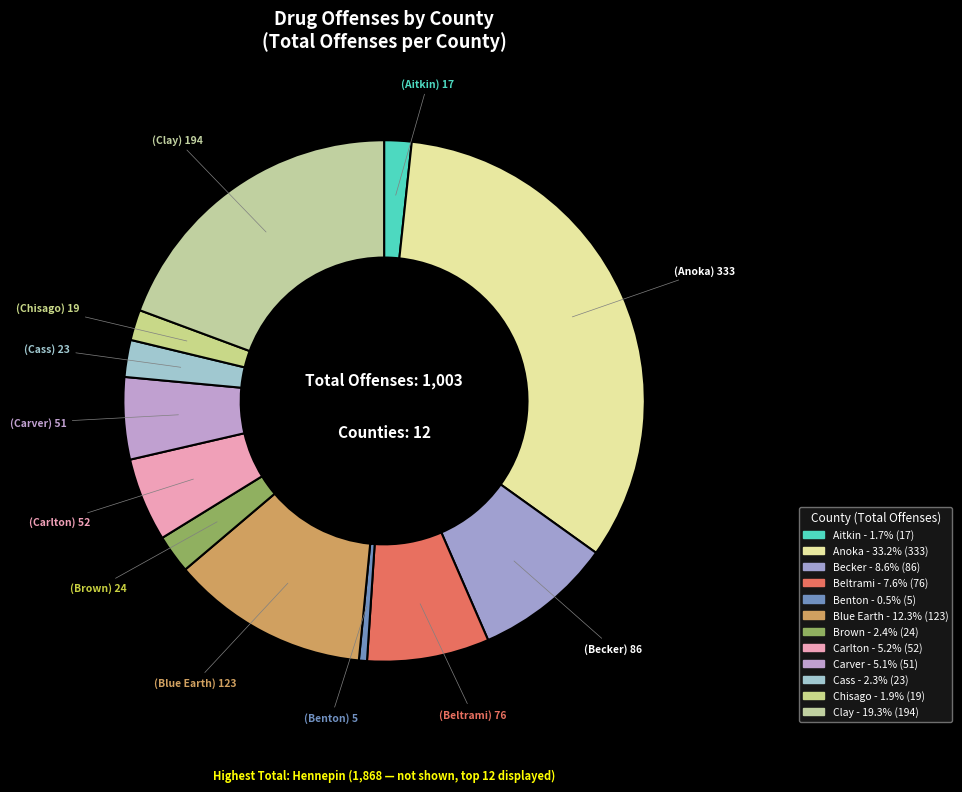

How many segments does this pie chart have?

12